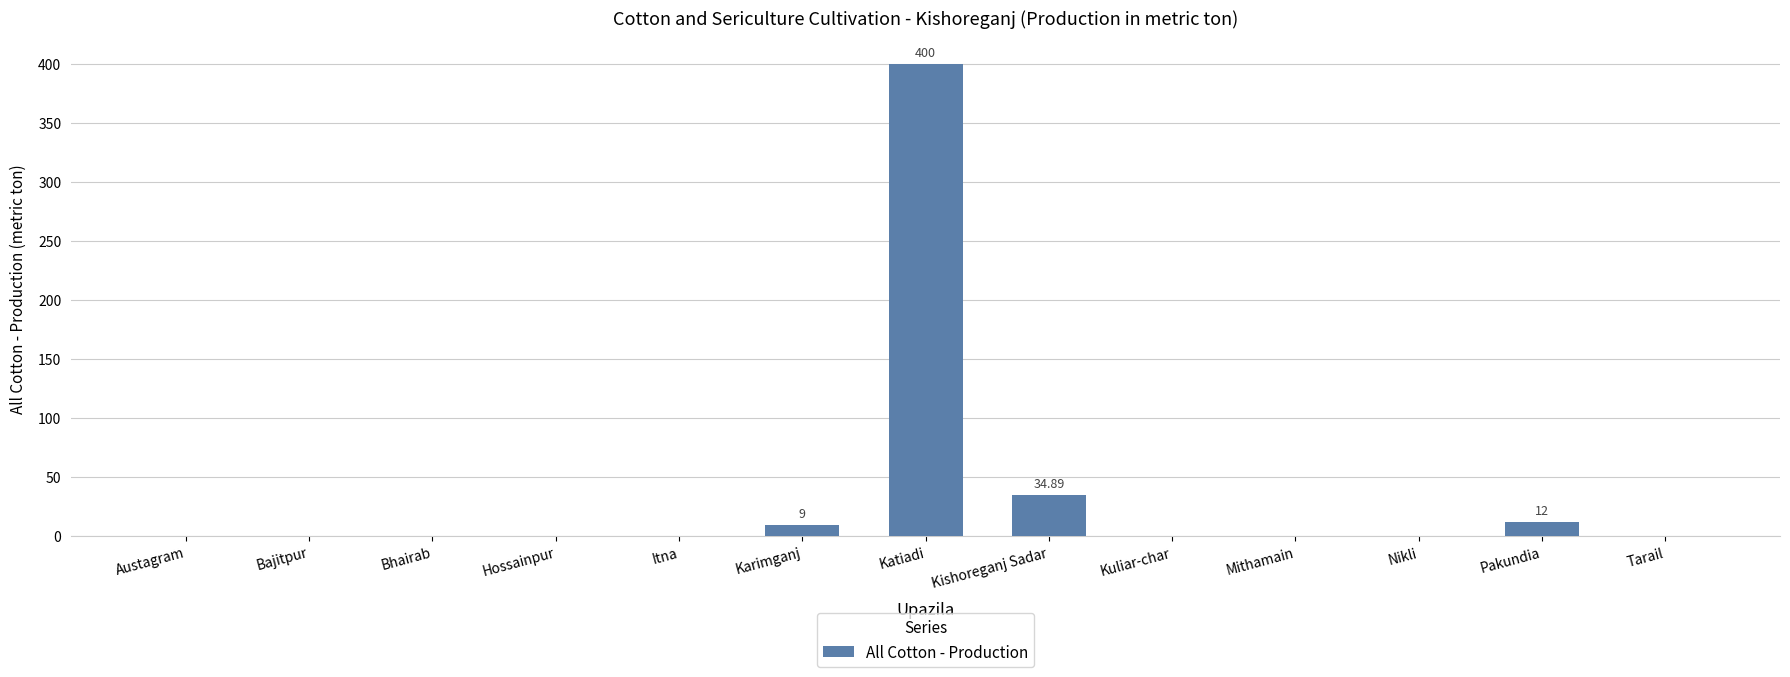

What is the maximum value shown in the chart?

400.0